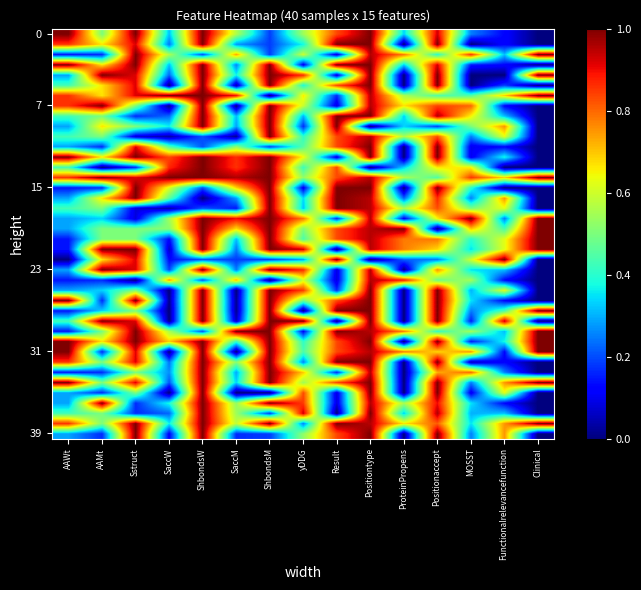

Between Clinical and yDDG, which is larger?

yDDG